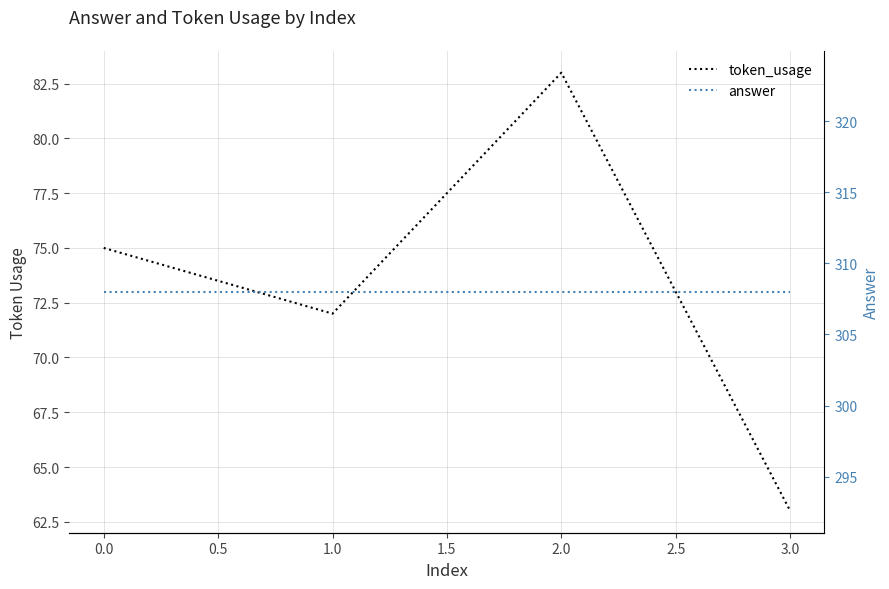

At how many categories does at least one series exceed 291?

4